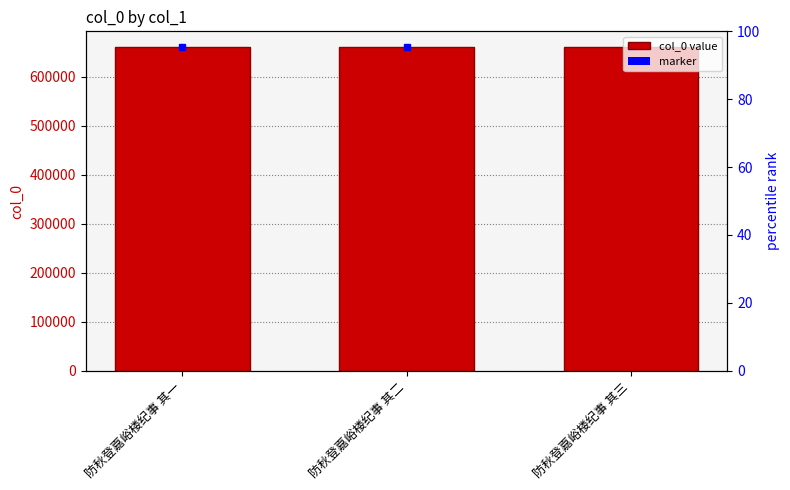

Reading left to right, transcribe all the data shown in this chart.

659890	659891	659892